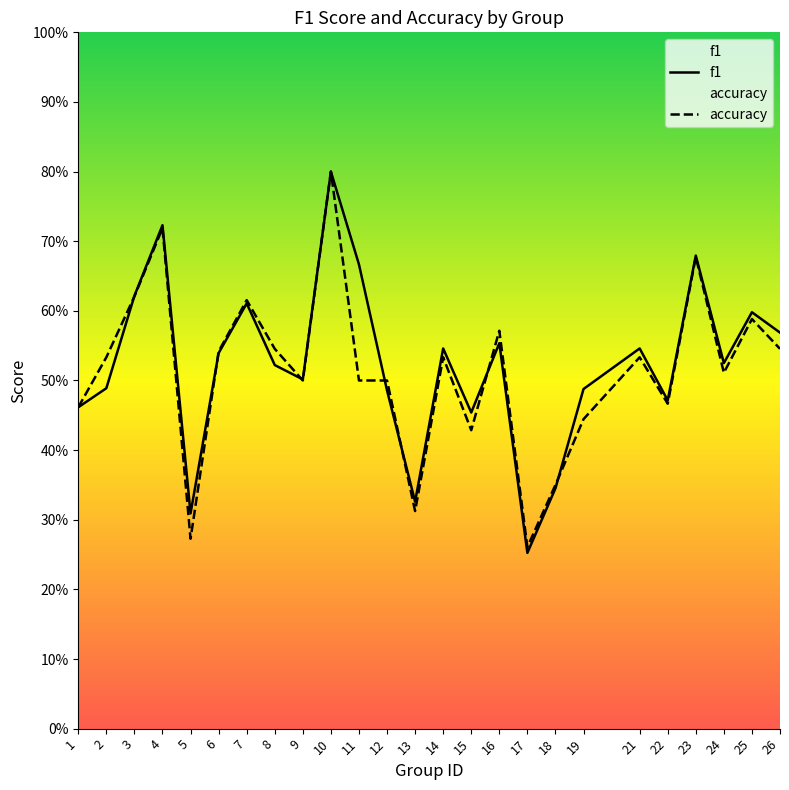

Rank the categories by accuracy value from lowest to highest.

17, 5, 13, 18, 15, 19, 1, 22, 9, 11, 12, 24, 2, 14, 21, 6, 8, 26, 16, 25, 7, 3, 23, 4, 10